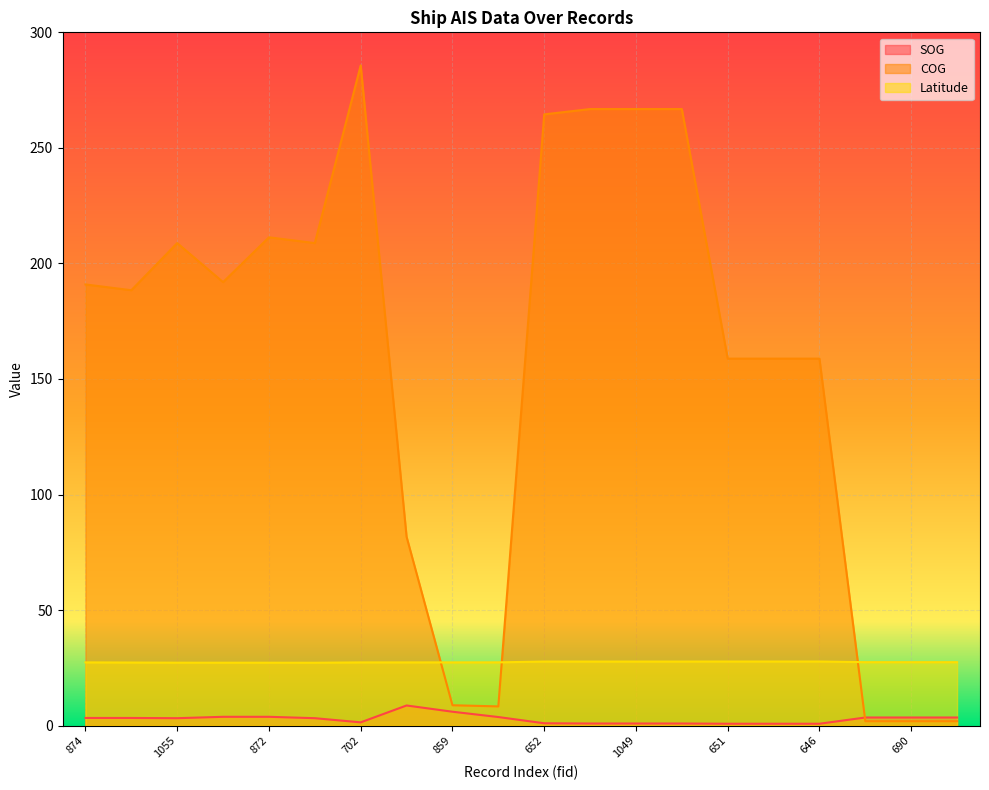

What is the sum of all SOG values?

57.0